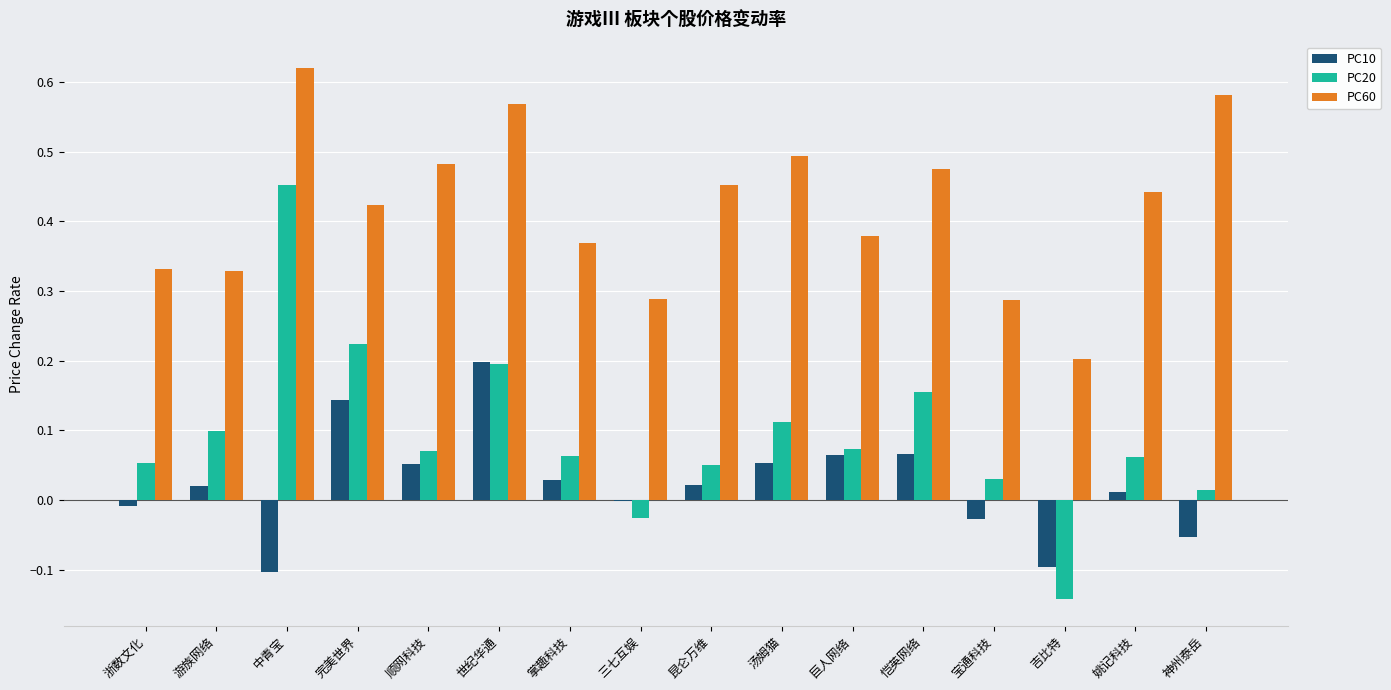

Is the value of PC10 at 浙数文化 greater than the value of PC60 at 姚记科技?

No